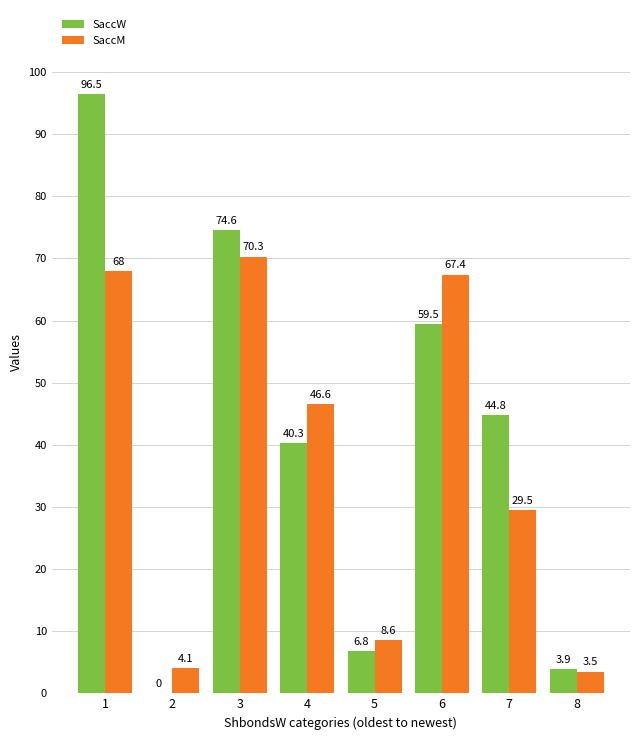

What are all the series names shown in the legend?

SaccW, SaccM